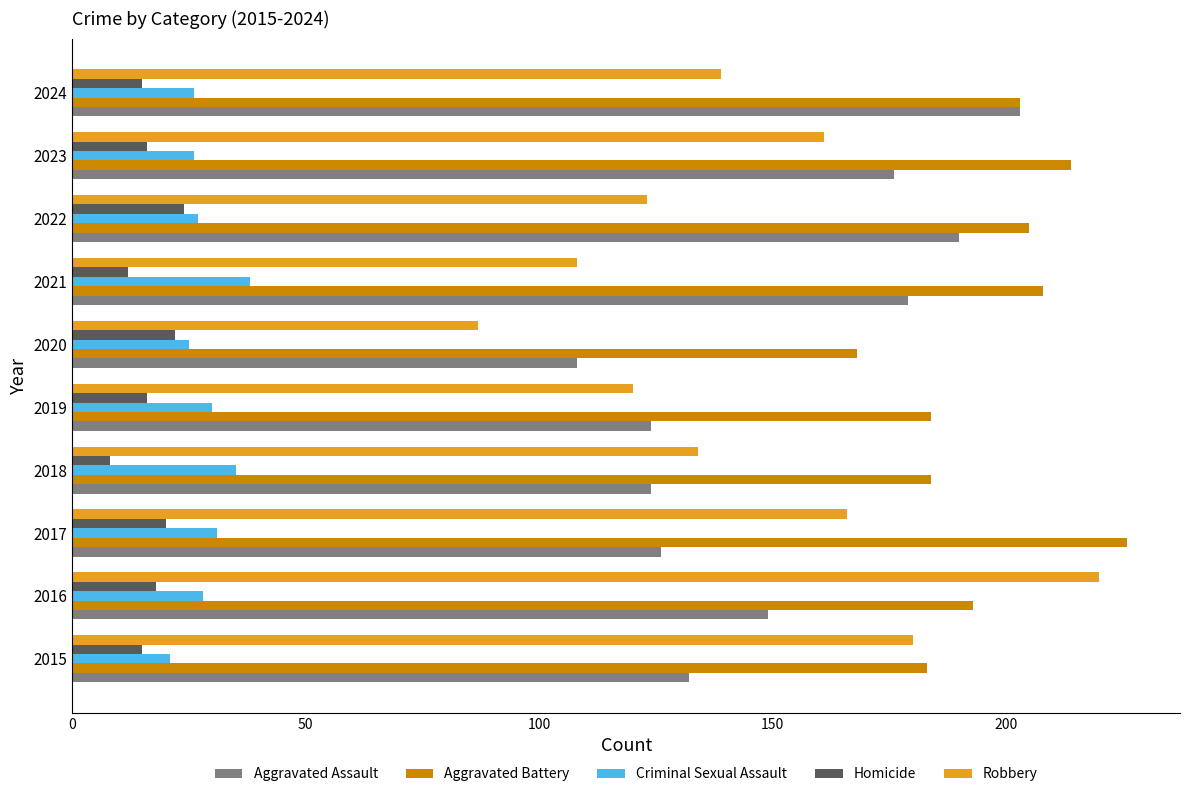

At how many categories does at least one series exceed 75?

10